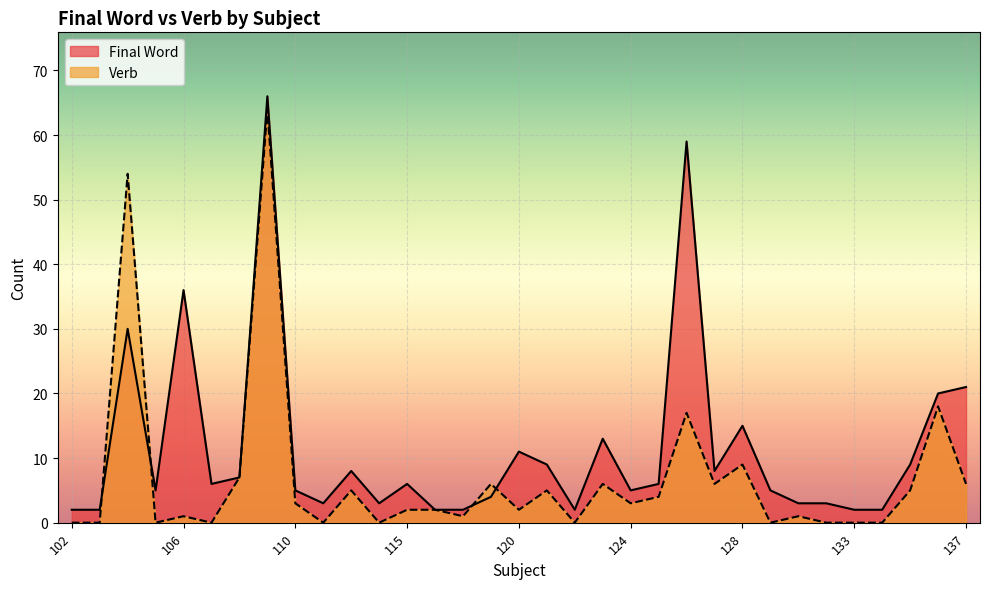

What is the highest value of the Final Word series?

66